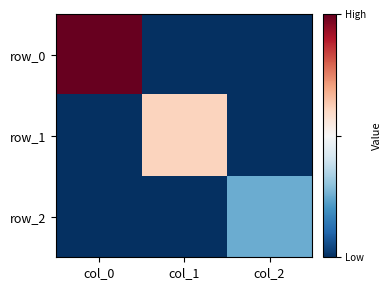

What is the difference between the maximum and second lowest values in the row_2 series?

2.6